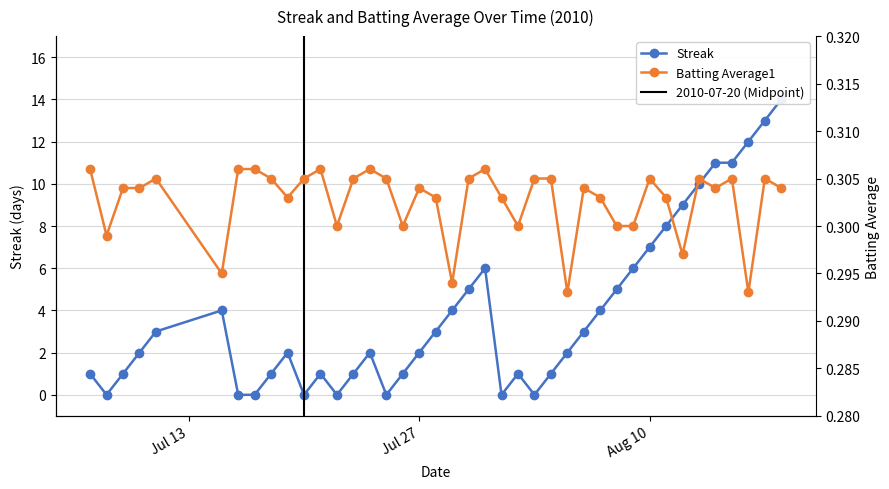

What position from the left is 2010-07-15?

6